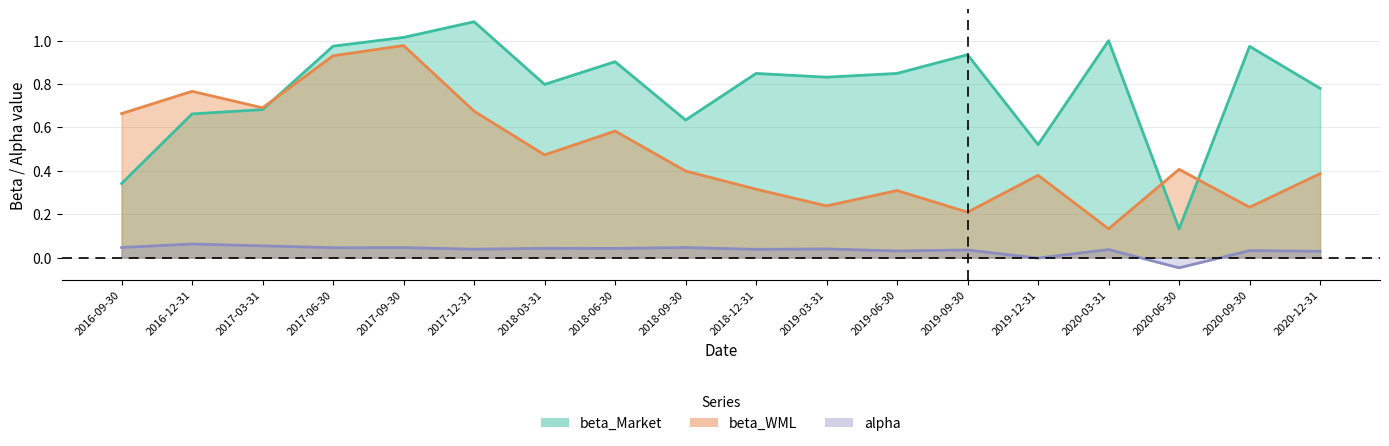

What is the label of the 3rd point from the right?

2020-06-30